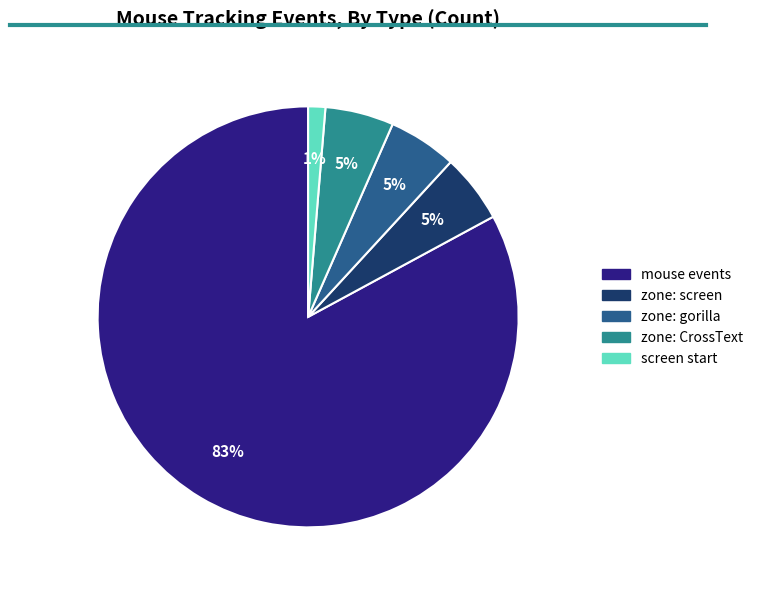

Is there any slice that represents more than half of the pie?

Yes